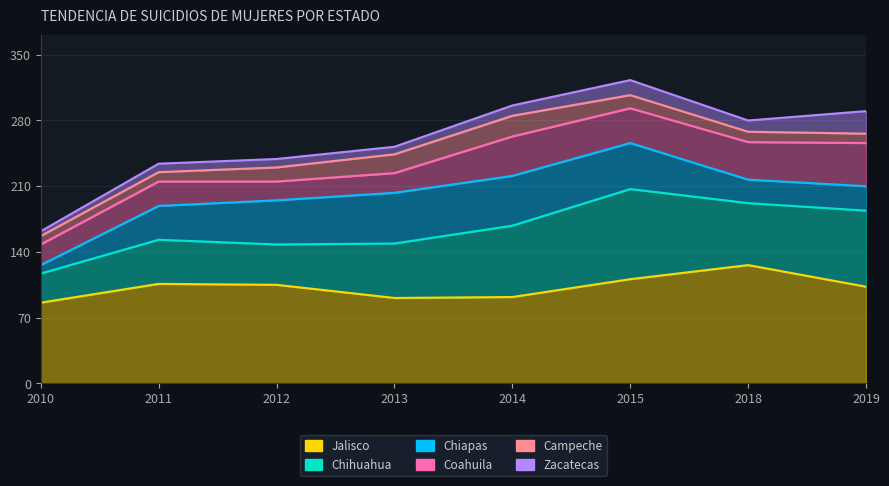

True or false: Coahuila and Chihuahua cross at least once.

False